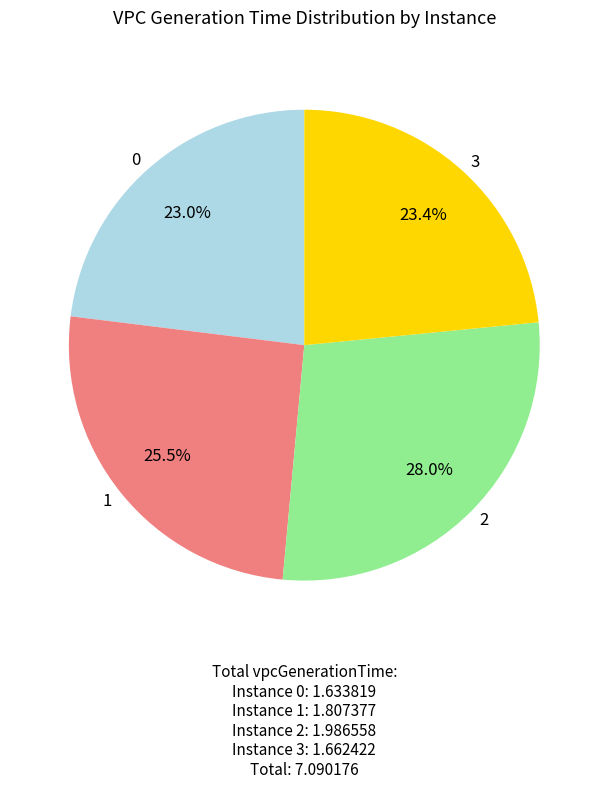

Is the sum of 1 and 3 greater than half?

No